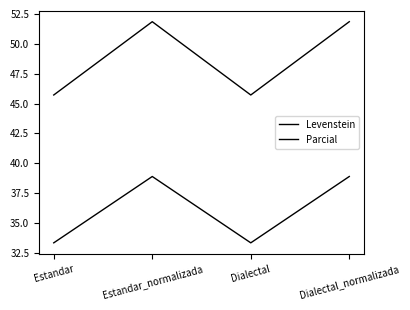

Reading left to right, what are all the values shown in this chart?

Levenstein: 33.3	38.9	33.3	38.9
Parcial: 45.7	51.9	45.7	51.9